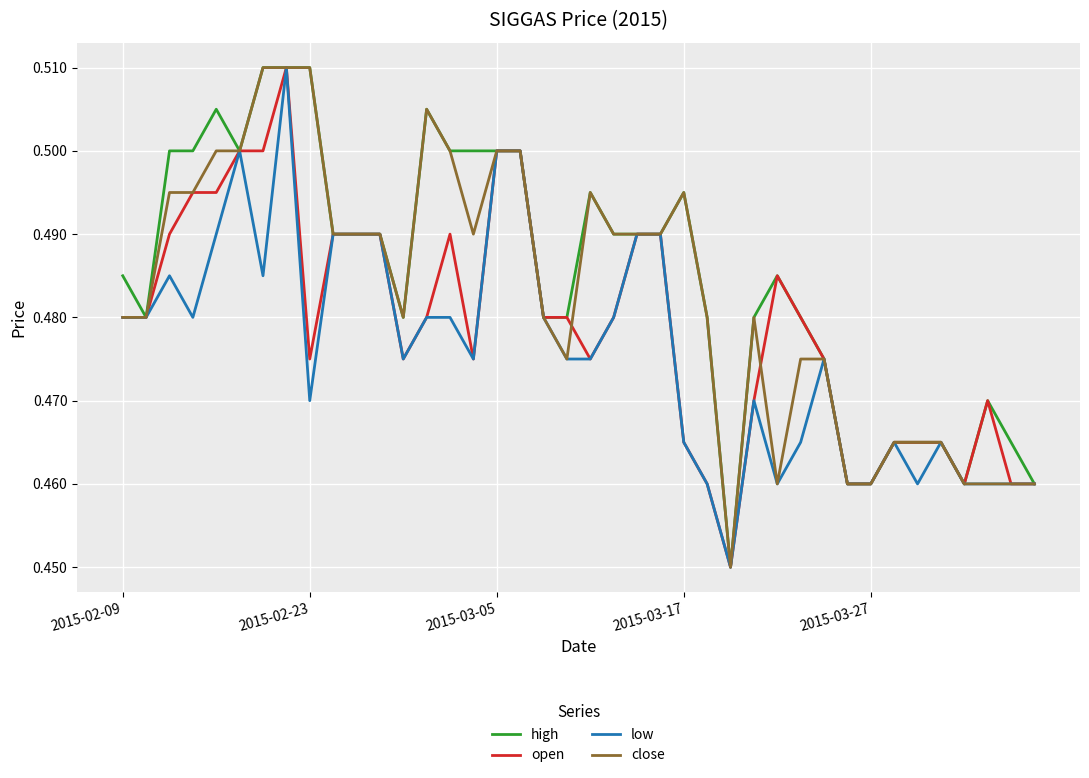

True or false: low and open intersect in this chart.

False